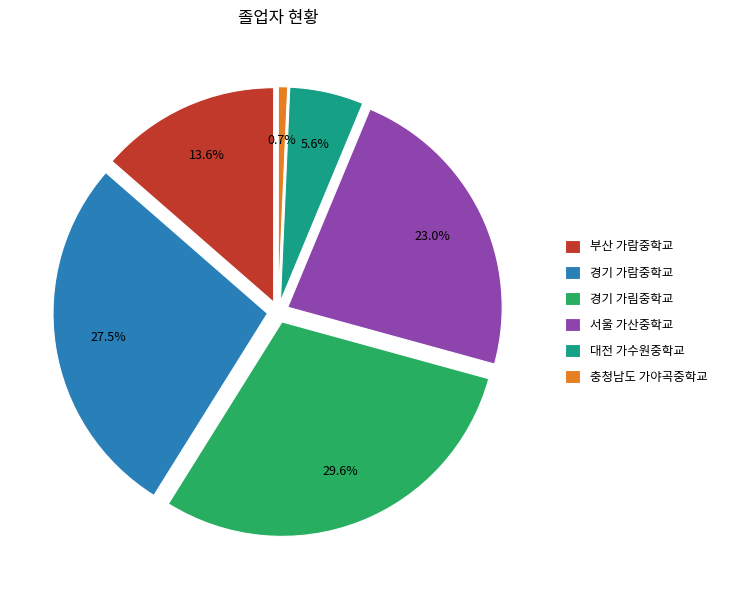

Count the number of slices in the pie.

6